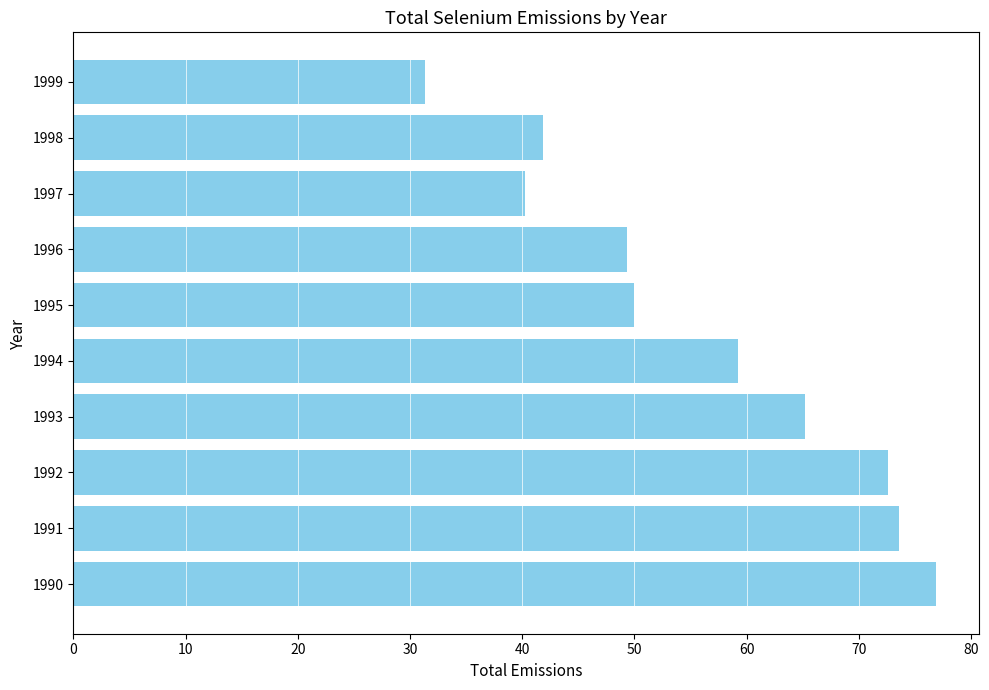

Reading top to bottom, what are all the values shown in this chart?

1999=31.4	1998=41.8	1997=40.3	1996=49.3	1995=50.0	1994=59.2	1993=65.2	1992=72.6	1991=73.6	1990=76.9